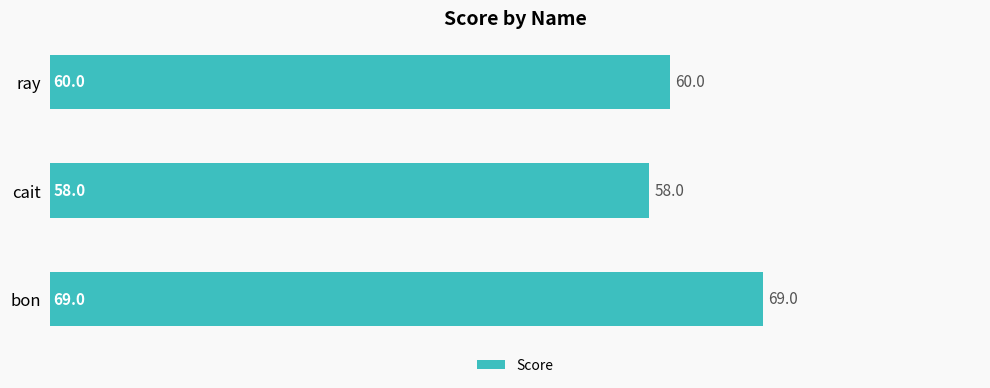

How many series are shown in this chart?

1